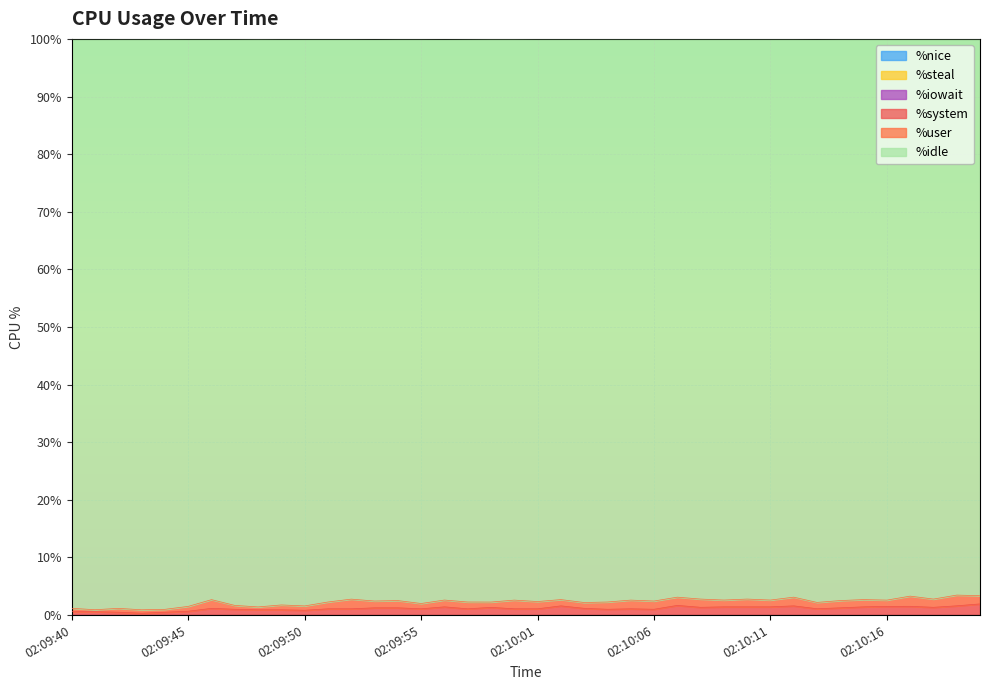

Is it true that %system equals 1.6 at 02:10:04?

False